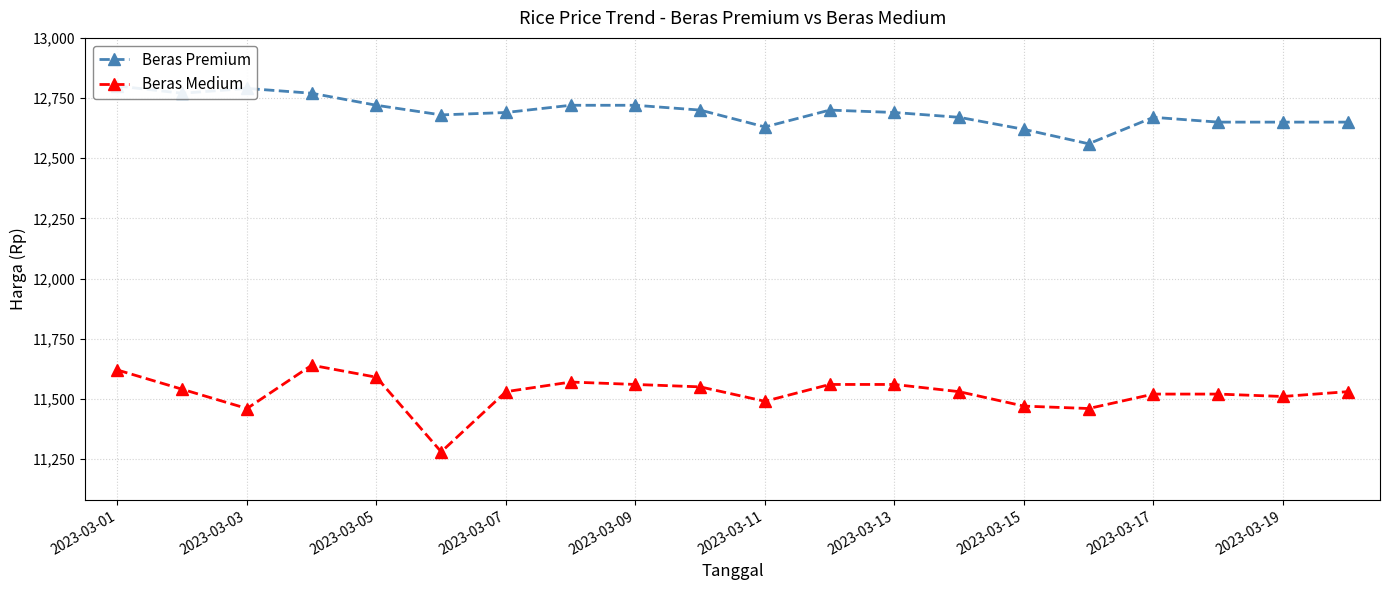

What is the maximum value for Beras Medium?

11640